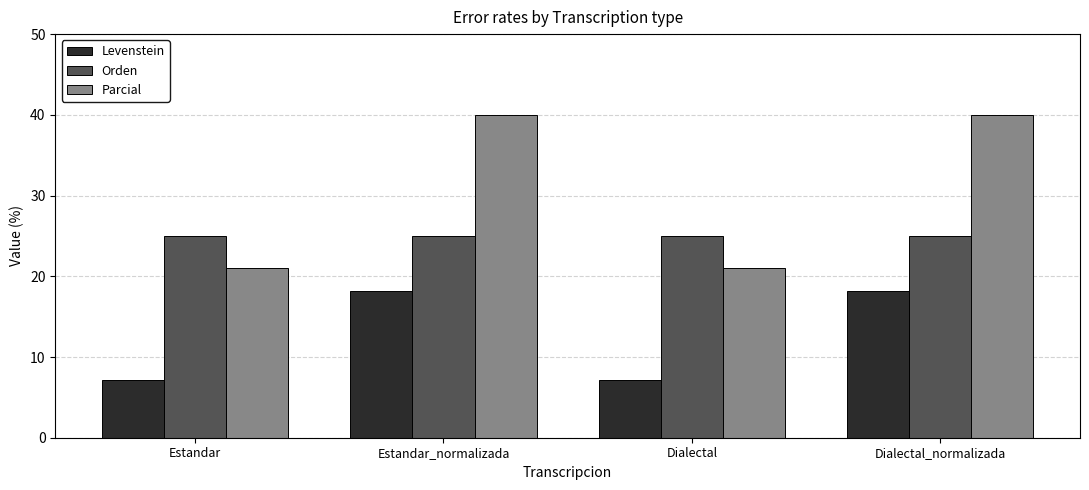

At how many categories does at least one series exceed 19?

4